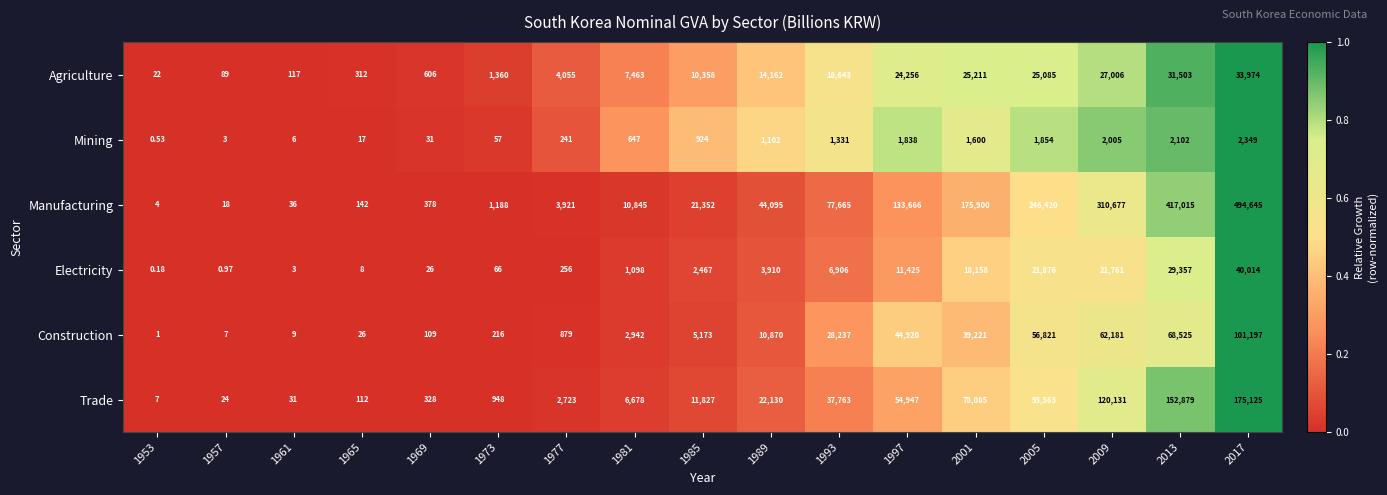

Between 2005 and 2009, which series saw the biggest shift?

Manufacturing